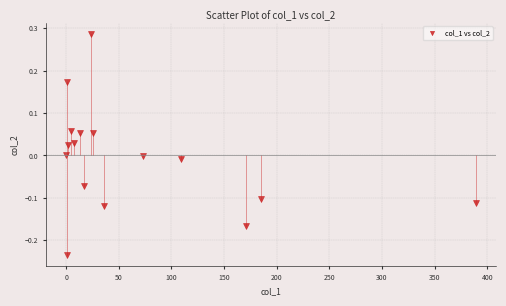

What is the range of X values (max minus min)?

389.0